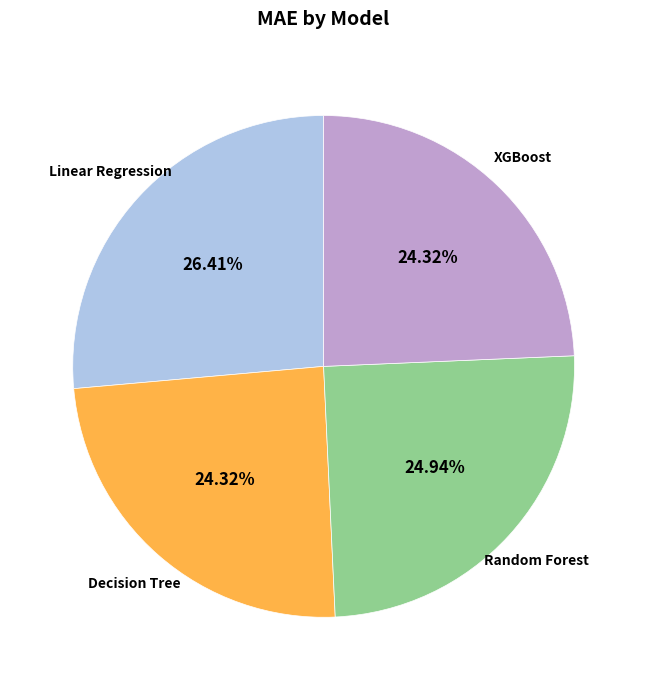

Count the number of slices in the pie.

4